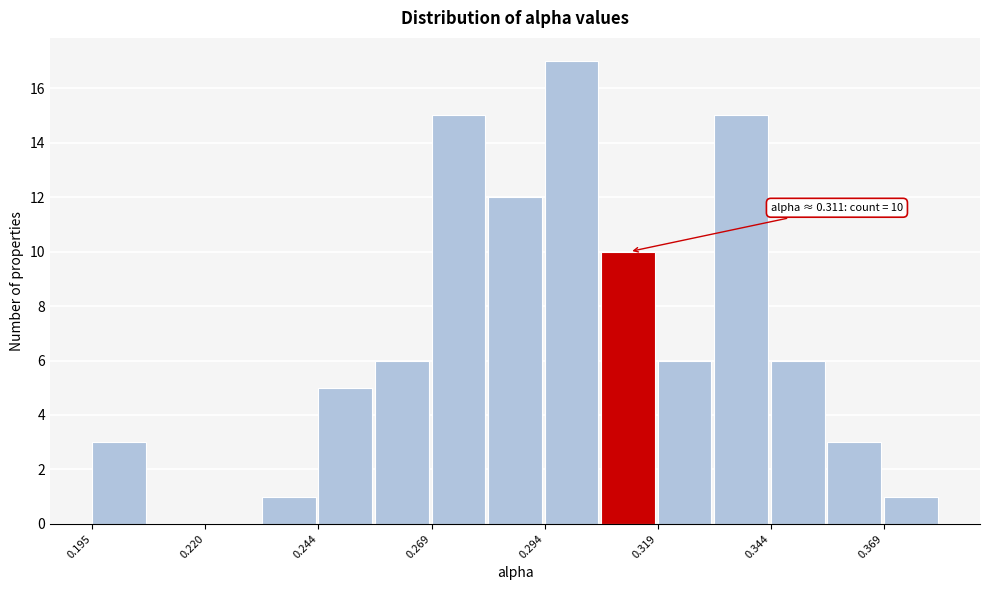

Around what value on the x-axis is the tallest bar? Give the approximate position of its centre, as read against the axis.

0.300